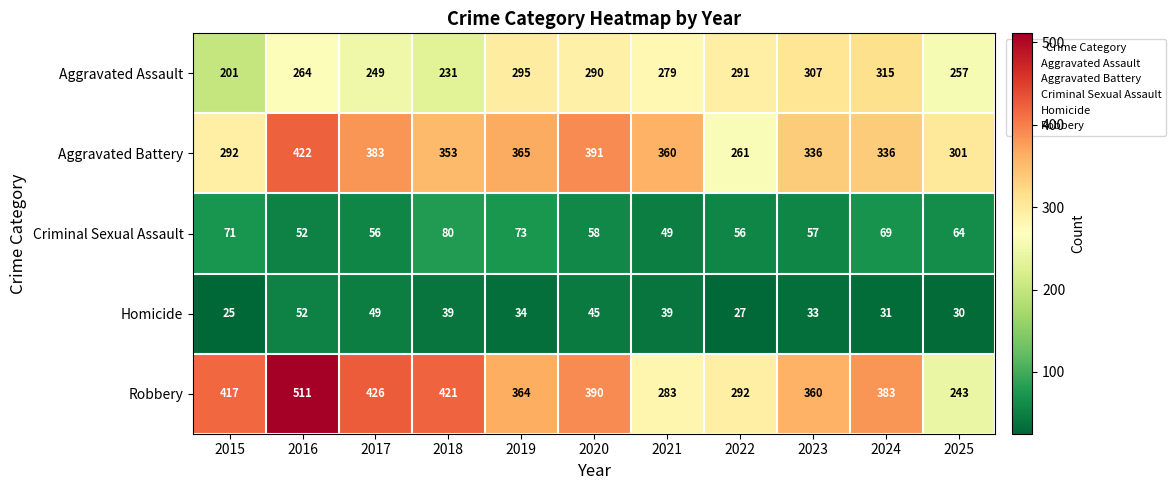

The value of Aggravated Assault at 2024 is 443. True or false?

False